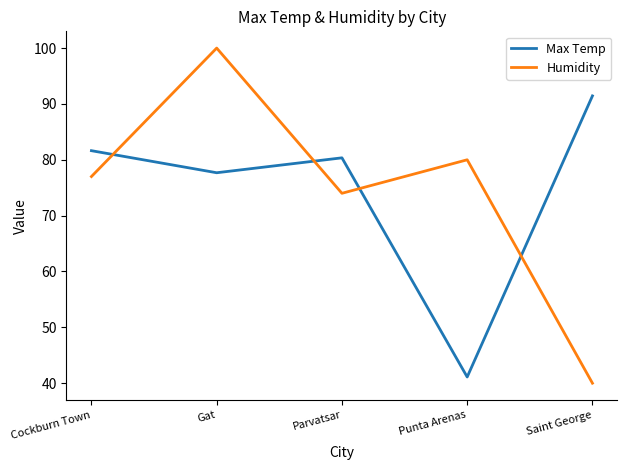

At how many categories does at least one series exceed 75?

5